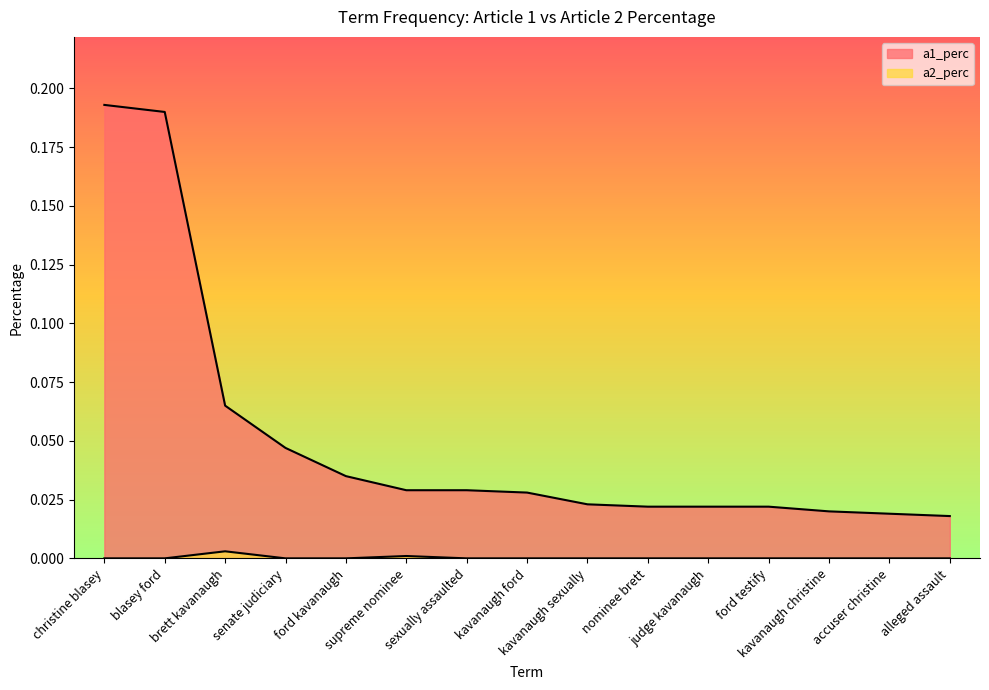

Does the chart display data point markers on the line(s)?

No